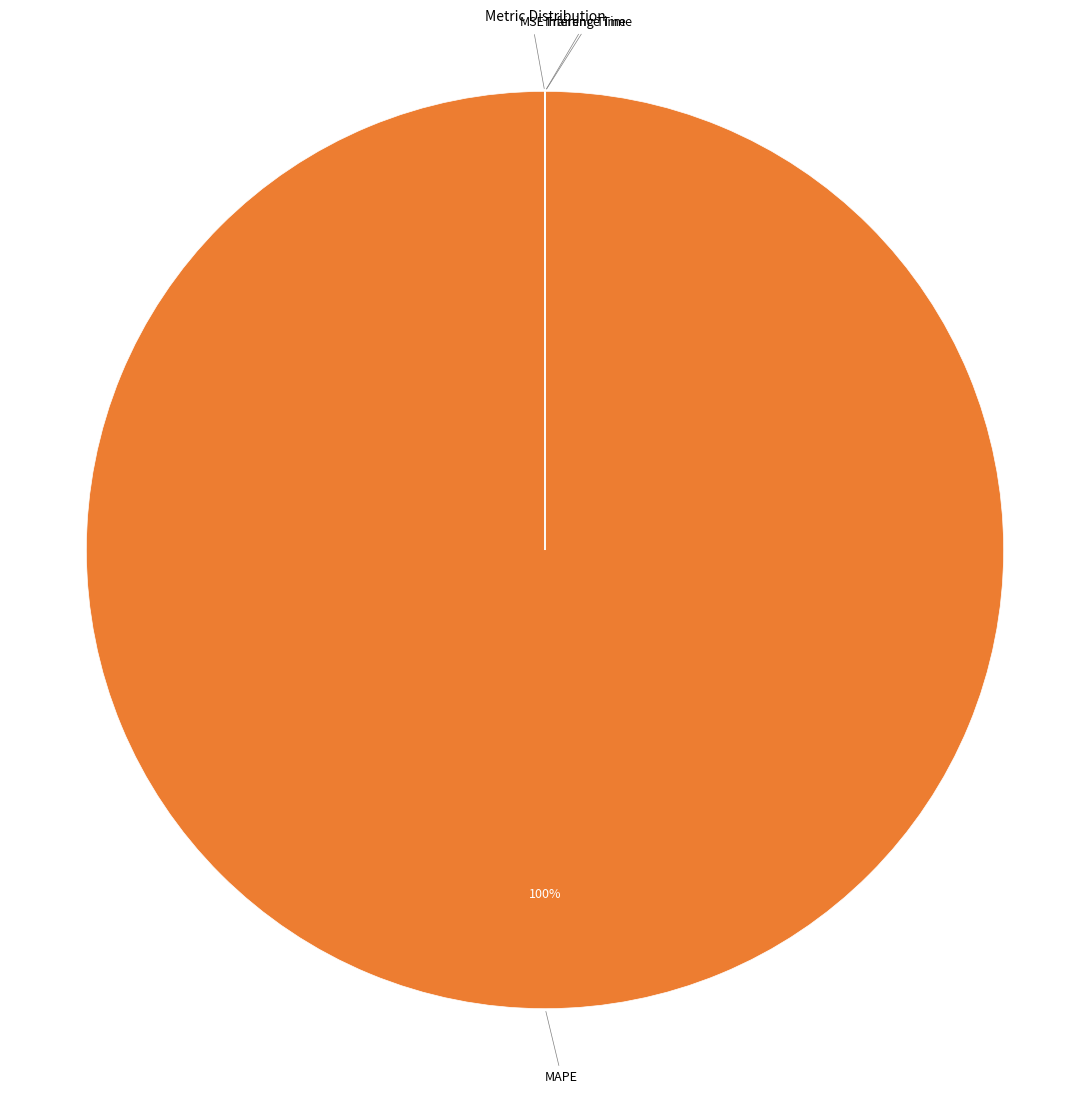

To the nearest percent, what is the difference between the largest and smallest slice percentages?

100%